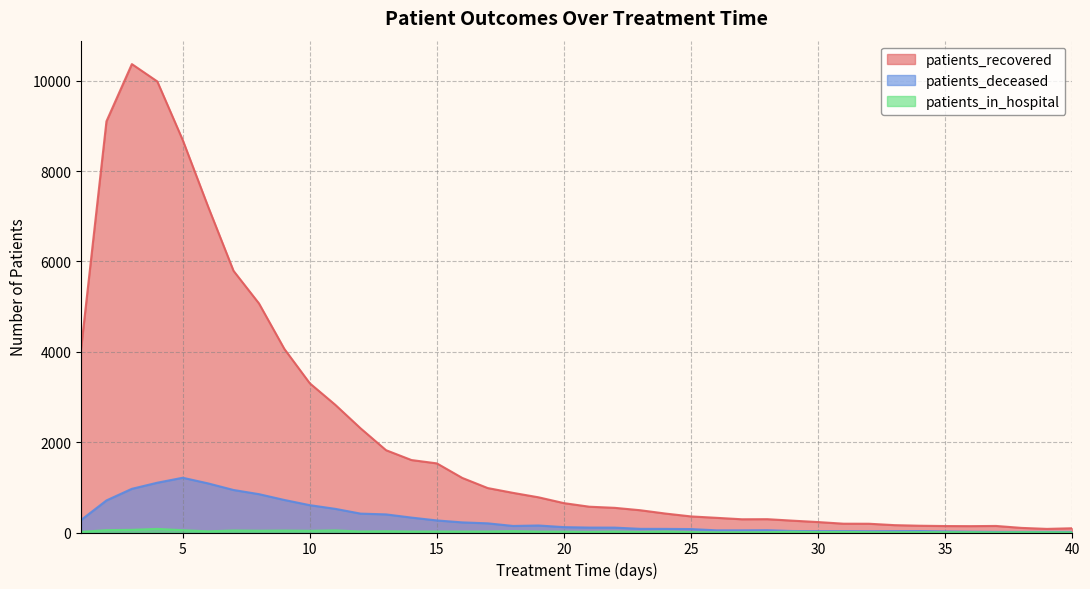

Which series has the largest total across all categories?

patients_recovered